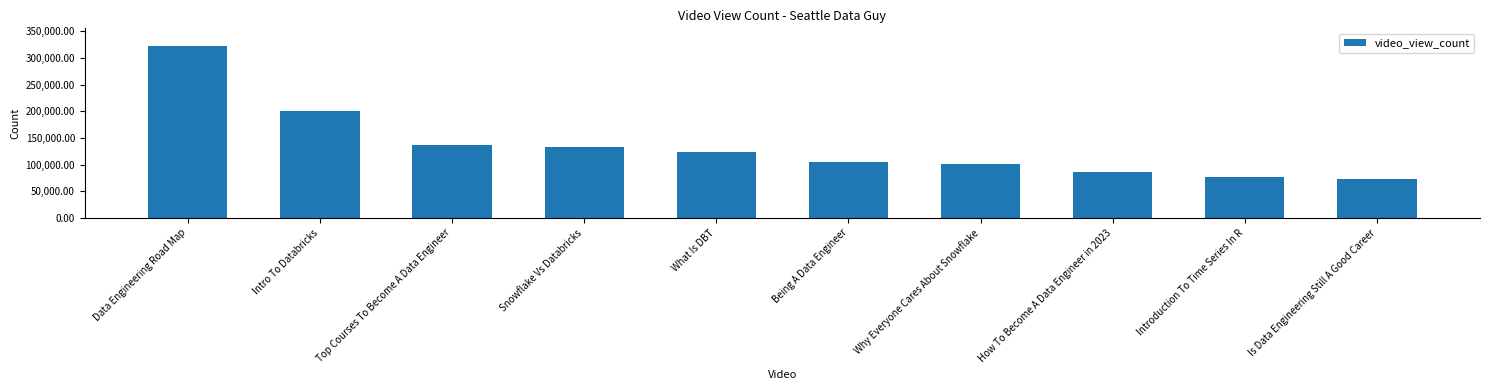

Reading right to left, extract all data points from this chart.

73299	76456	86545	101741	105631	124096	133550	135917	200799	323502